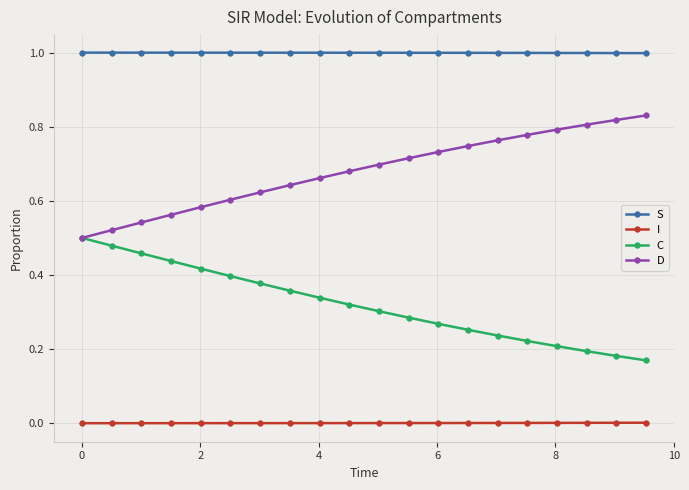

True or false: I and D cross at least once.

False